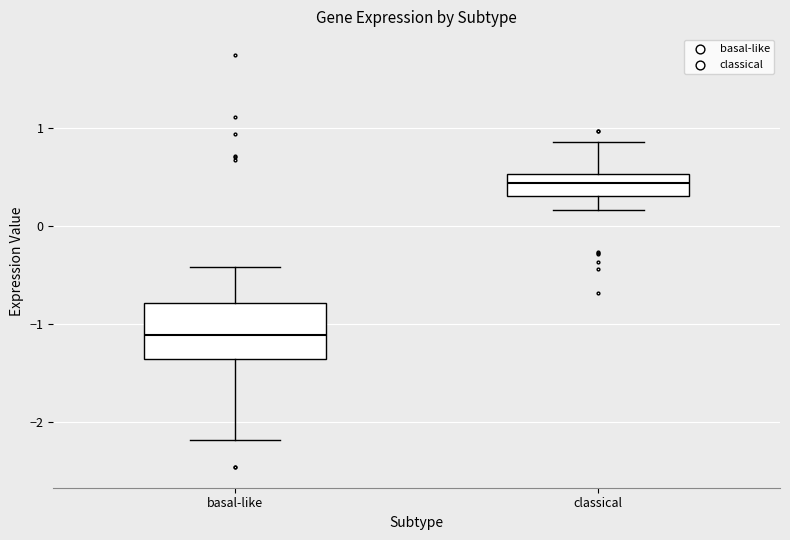

Reading left to right, read every box against the y-axis: the position of its median line, the range the box covers, and the ends of its whiskers. The values are not printed on the chart, so give them approximately, as read against the axis.

basal-like: median -1.1, box -1.4 to -0.8, whiskers -2.2 to -0.4
classical: median 0.4, box 0.3 to 0.5, whiskers 0.2 to 0.9